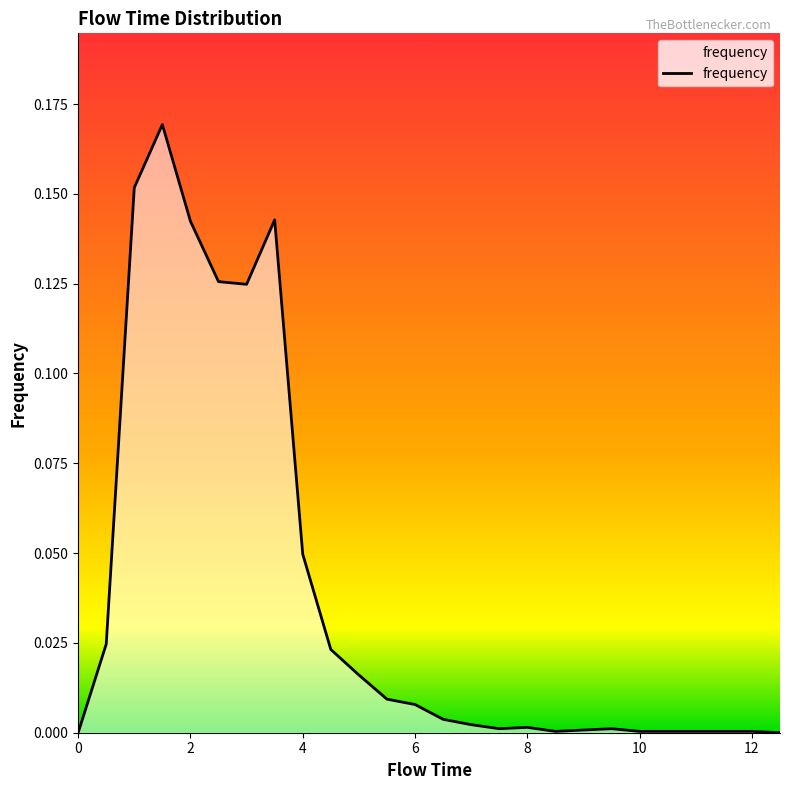

Reading left to right, what are all the values shown in this chart?

0.0=0.0	0.5=0.0	1.0=0.2	1.5=0.2	2.0=0.1	2.5=0.1	3.0=0.1	3.5=0.1	4.0=0.0	4.5=0.0	5.0=0.0	5.5=0.0	6.0=0.0	6.5=0.0	7.0=0.0	7.5=0.0	8.0=0.0	8.5=0.0	9.0=0.0	9.5=0.0	10.0=0.0	10.5=0.0	11.0=0.0	11.5=0.0	12.0=0.0	12.5=0.0